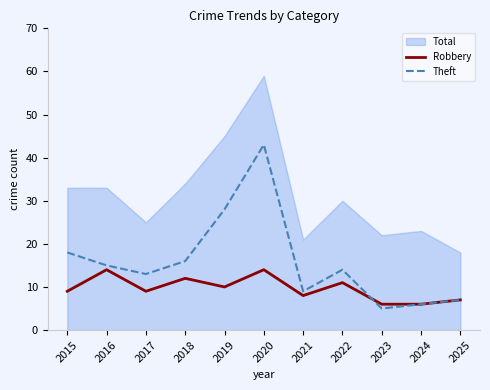

After their last crossing, which series has the higher values: Theft or Robbery?

Robbery